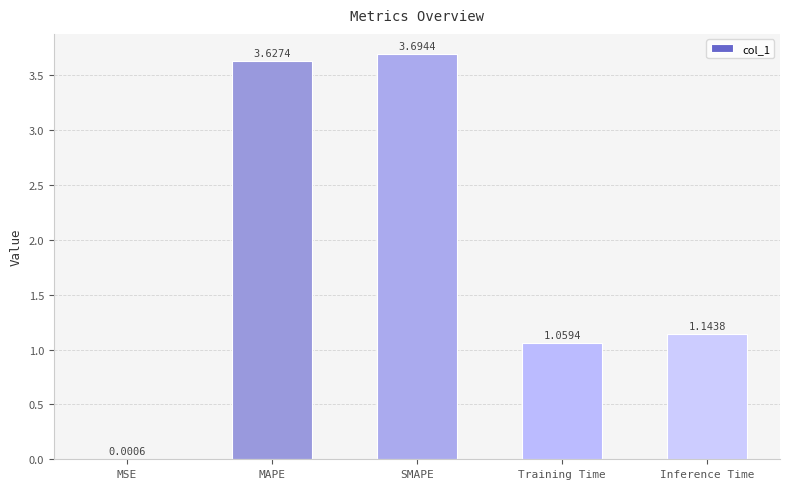

Which has a higher value, Training Time or MSE?

Training Time